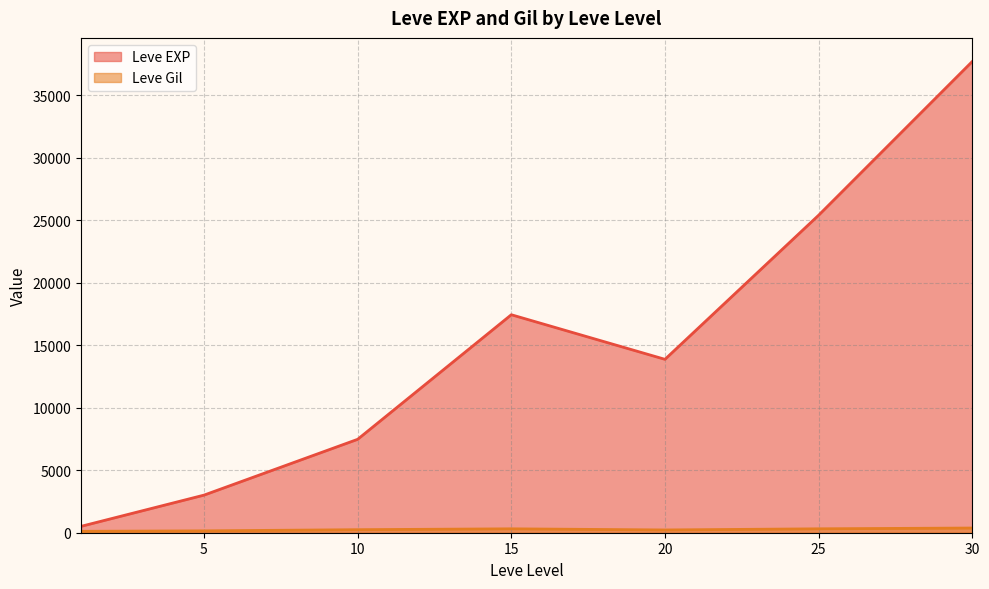

Where do Leve Gil and Leve EXP first cross each other?

1 and 1